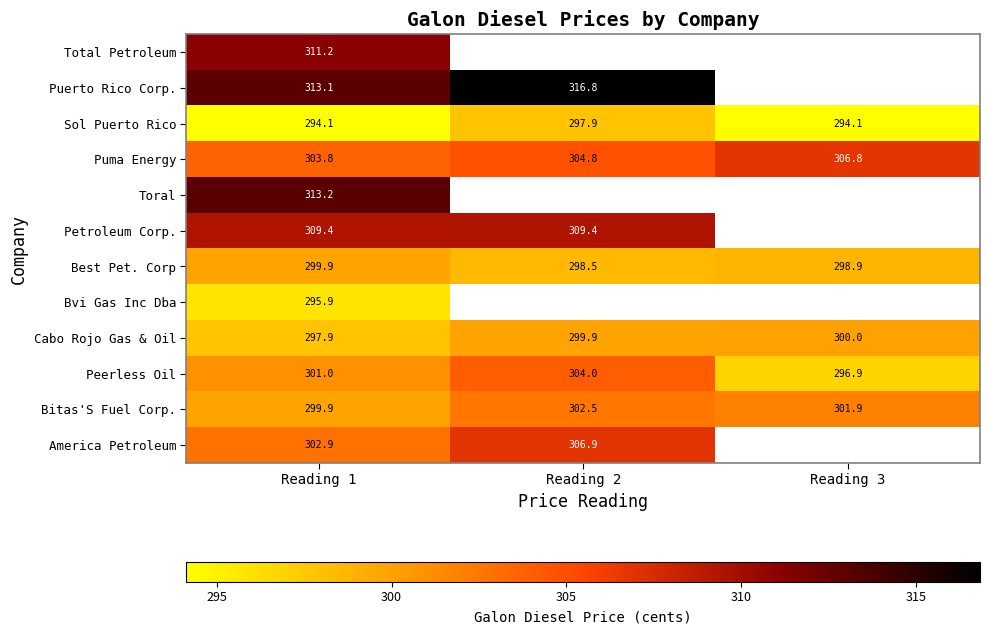

Is the value of Petroleum Corp. at Reading 2 greater than the value of Cabo Rojo Gas & Oil at Reading 3?

Yes